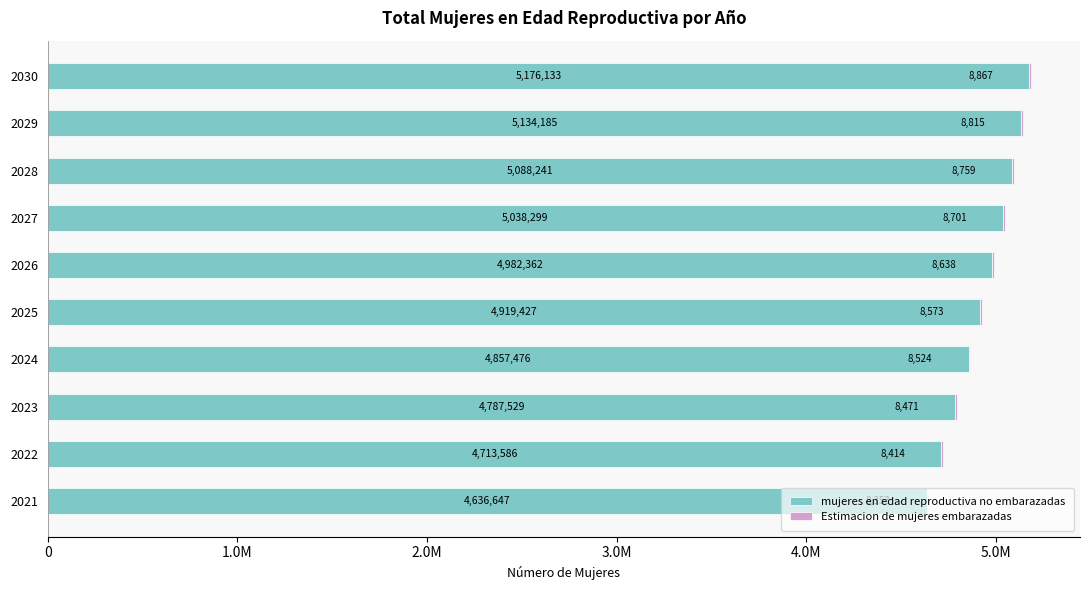

Which series has the largest total across all categories?

mujeres en edad reproductiva no embarazadas